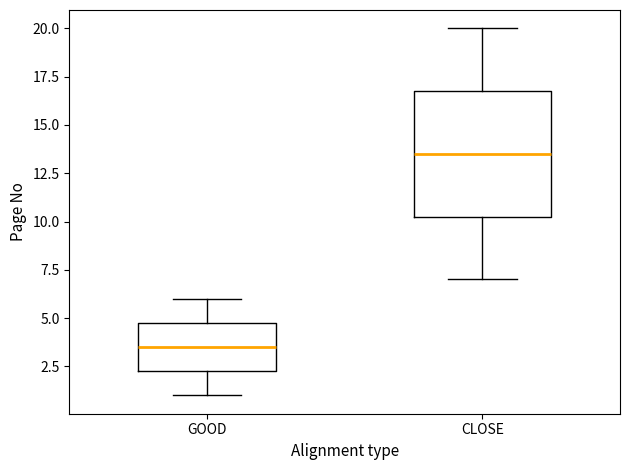

Reading left to right, read every box against the y-axis: the position of its median line, the range the box covers, and the ends of its whiskers. The values are not printed on the chart, so give them approximately, as read against the axis.

GOOD: median 3.5, box 2.5 to 5.0, whiskers 1.0 to 6.0
CLOSE: median 13.5, box 10.5 to 17.0, whiskers 7.0 to 20.0